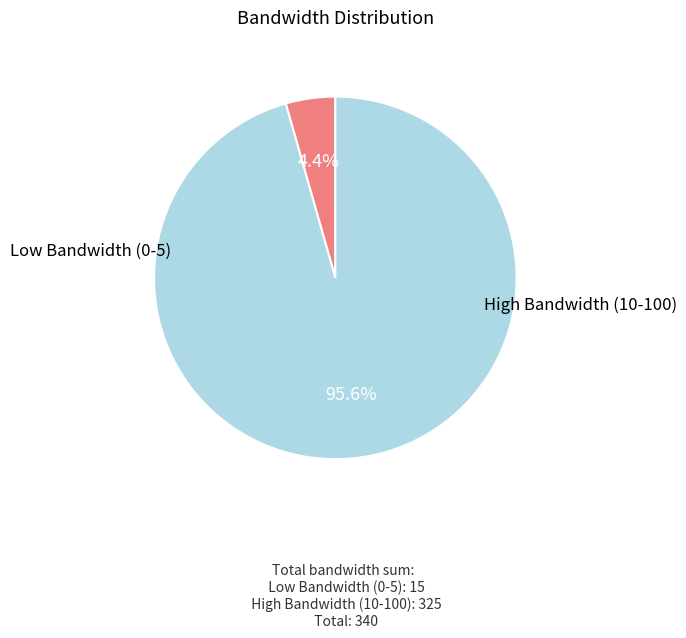

Is there a majority slice in this chart?

Yes